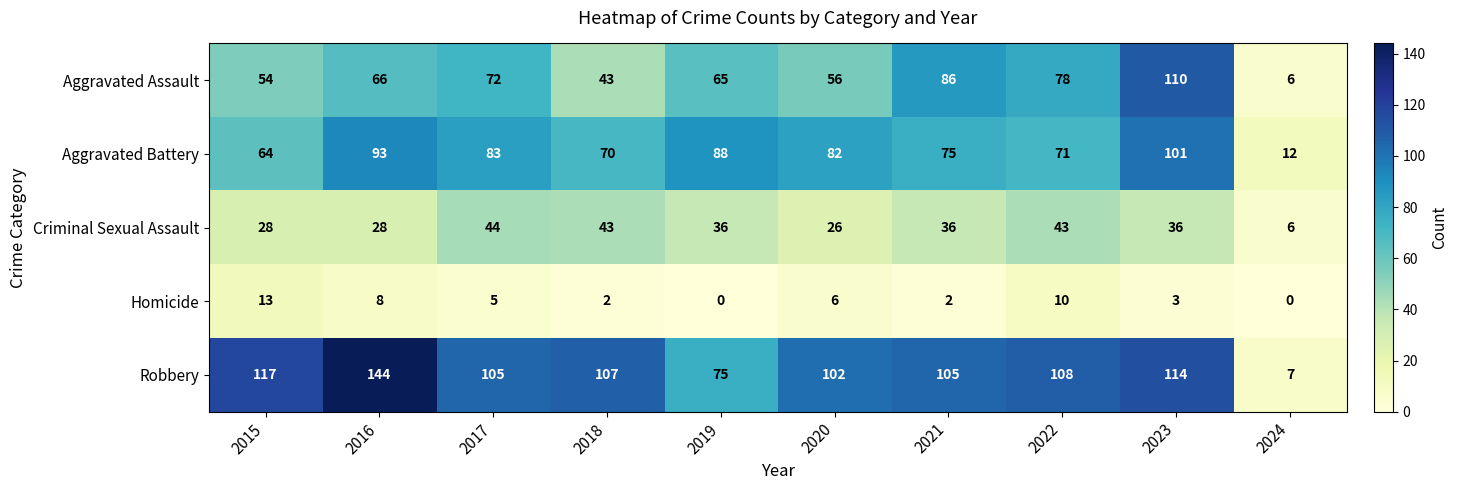

What is the spread (max minus min) of values at 2021?

103